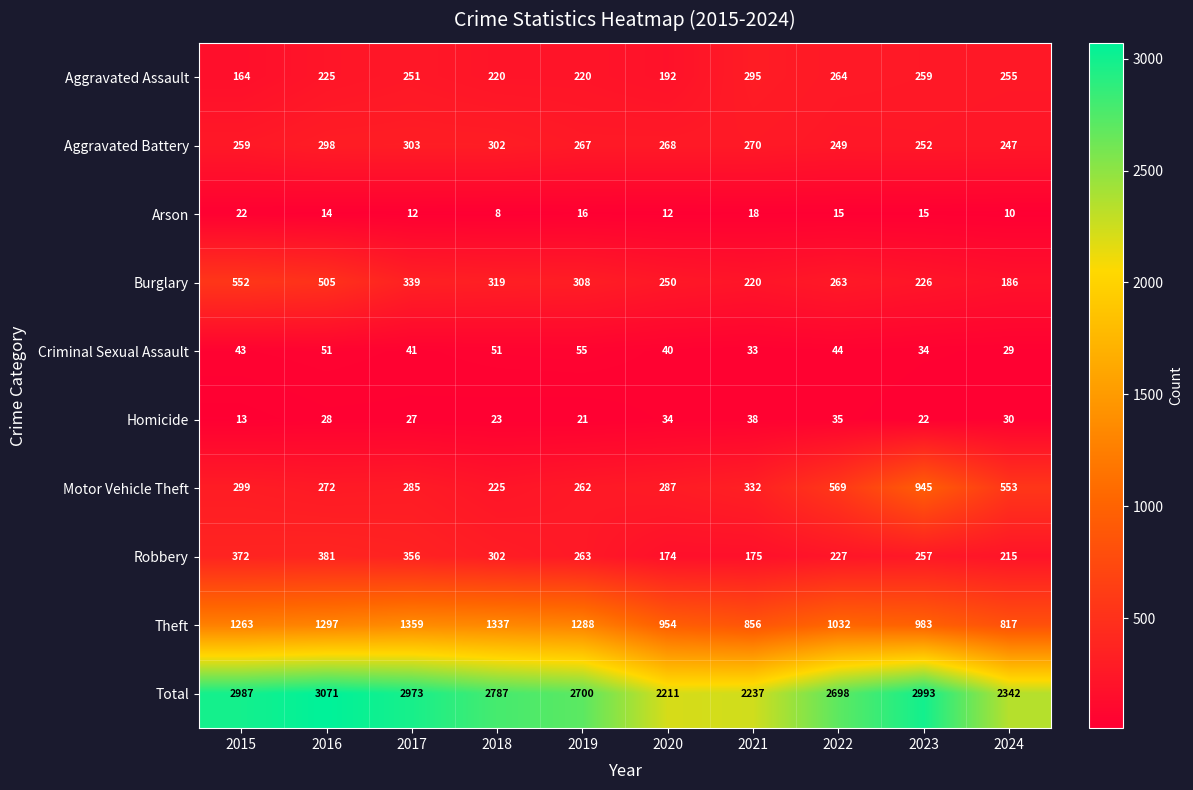

The Burglary series shows 769 at 2015. True or false?

False